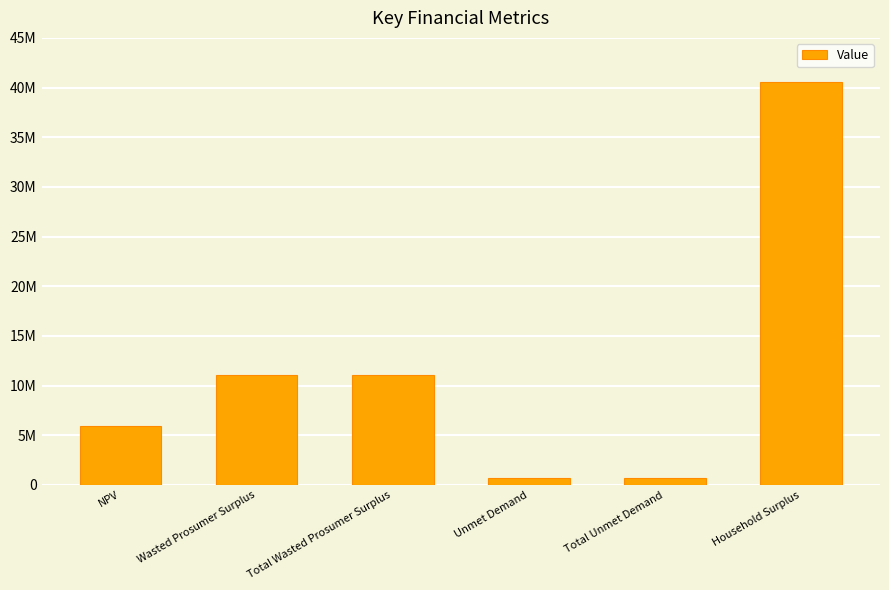

The value at Total Wasted Prosumer Surplus is 19126019.0. True or false?

False